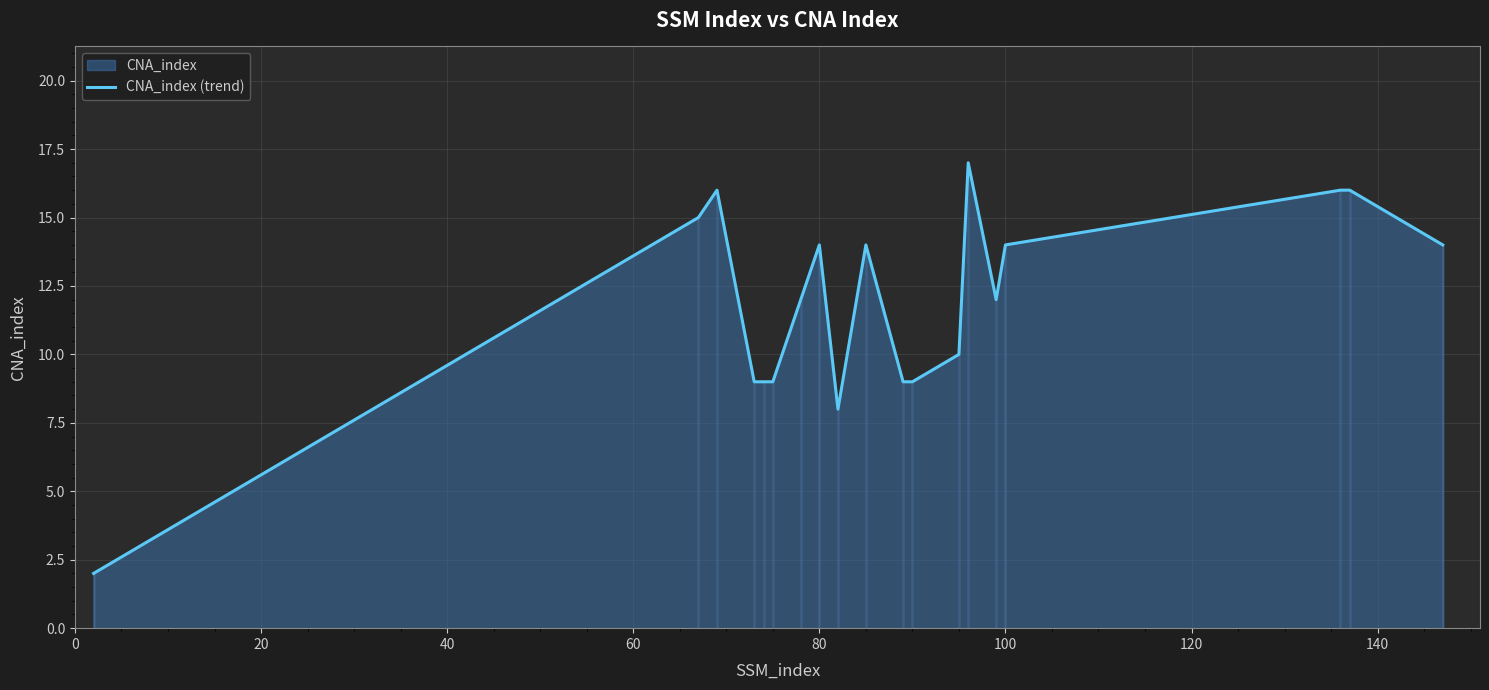

What is the highest value of the CNA_index (trend) series?

17